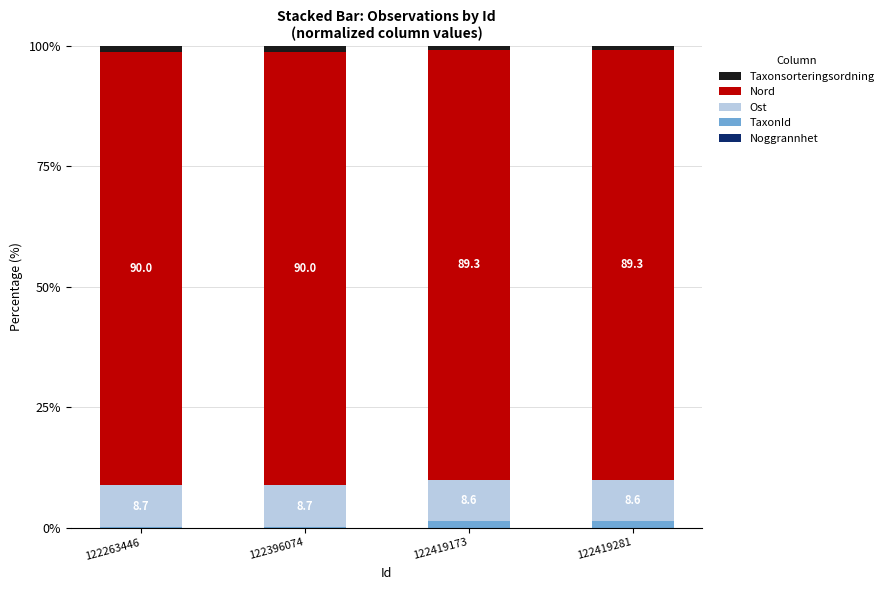

What is the average value of the Ost series?

8.6